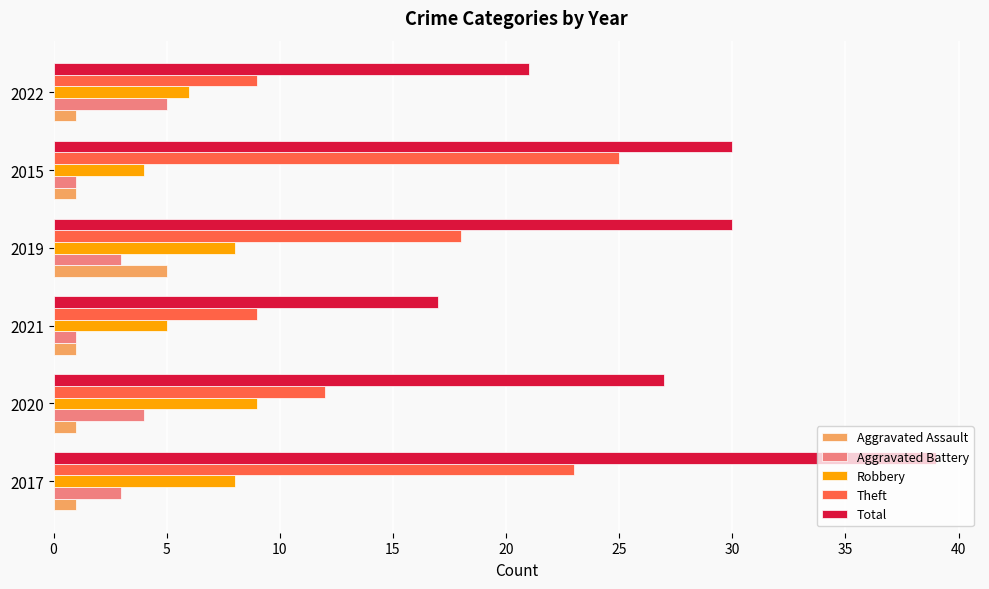

The value of Theft at 2019 is 24. True or false?

False